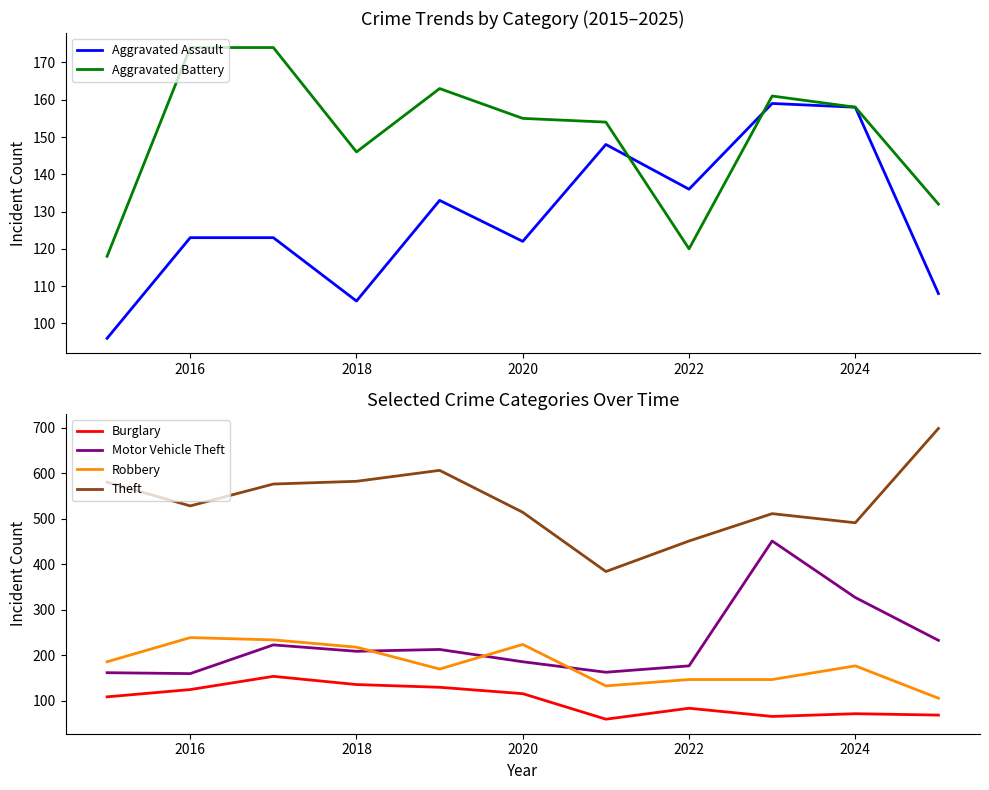

How many values in the Aggravated Battery series exceed 155?

5